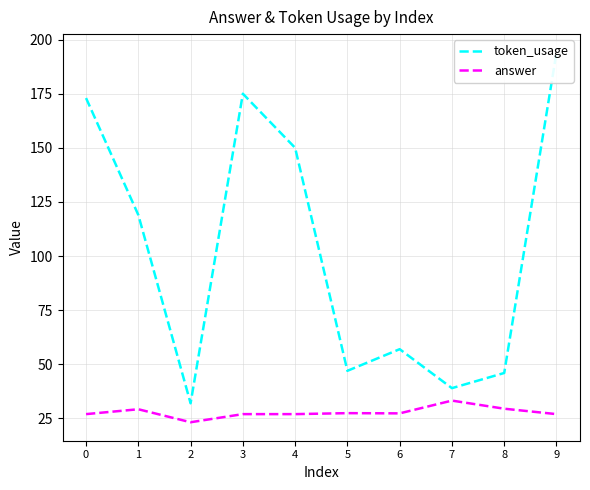

At which category does the chart reach its peak across all series?

9